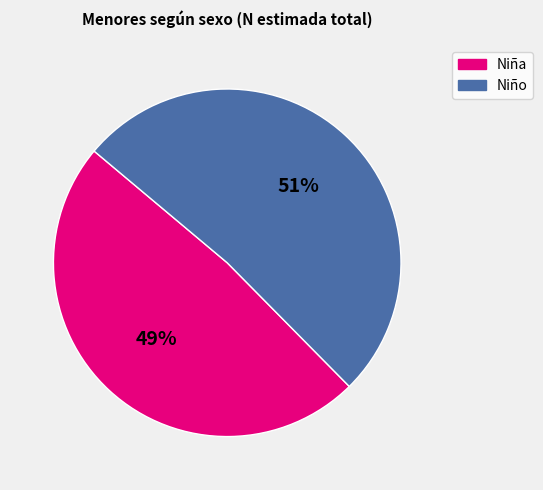

Does any single category account for the majority?

Yes